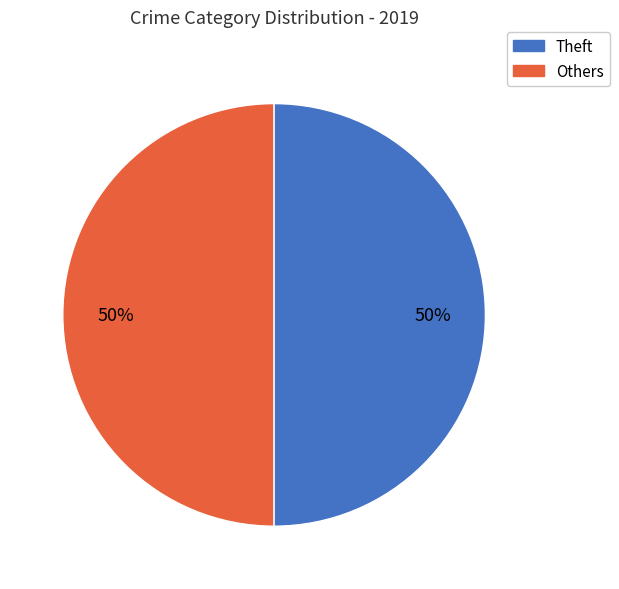

To the nearest percent, what is the average slice percentage?

50%